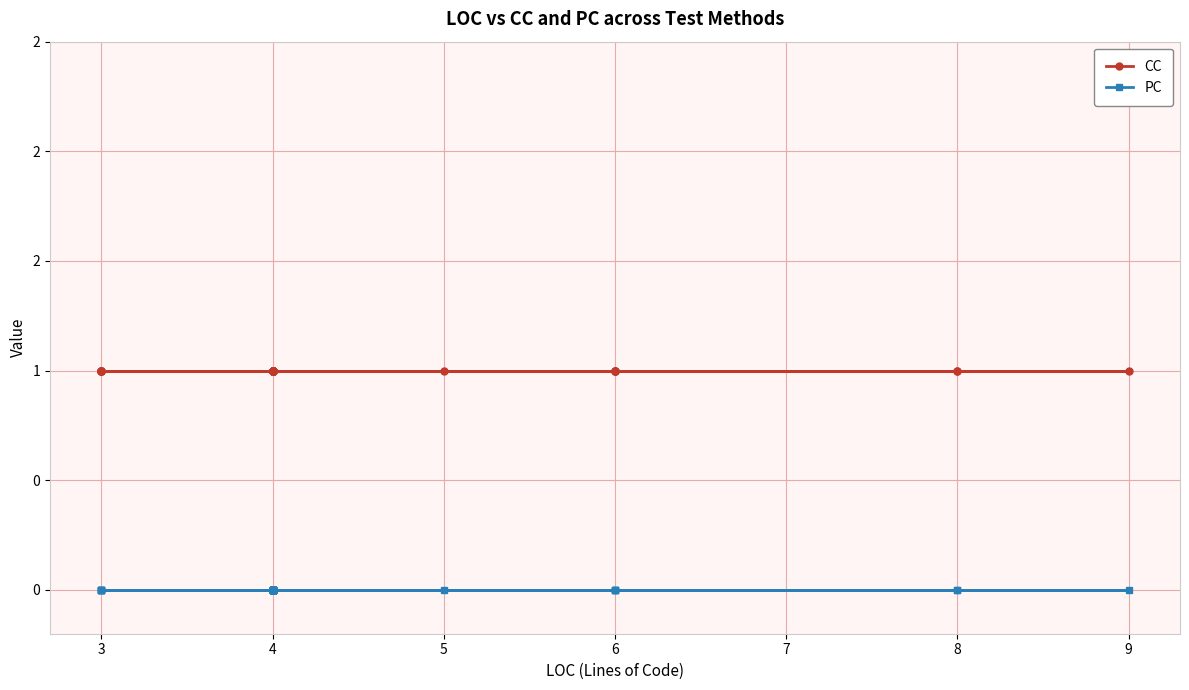

How many series are shown in this chart?

2